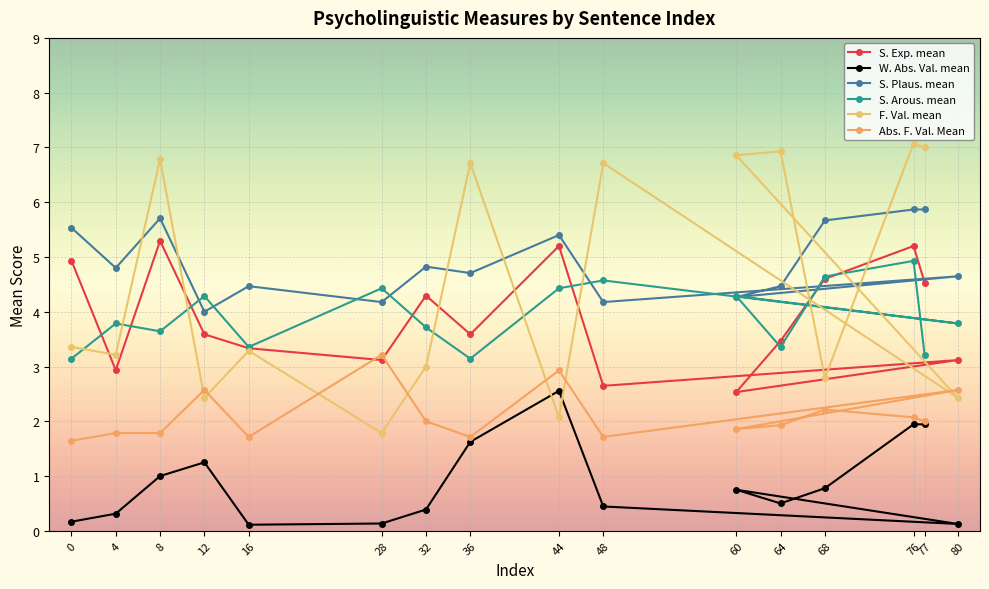

What is the total value across all series at 76?

27.1